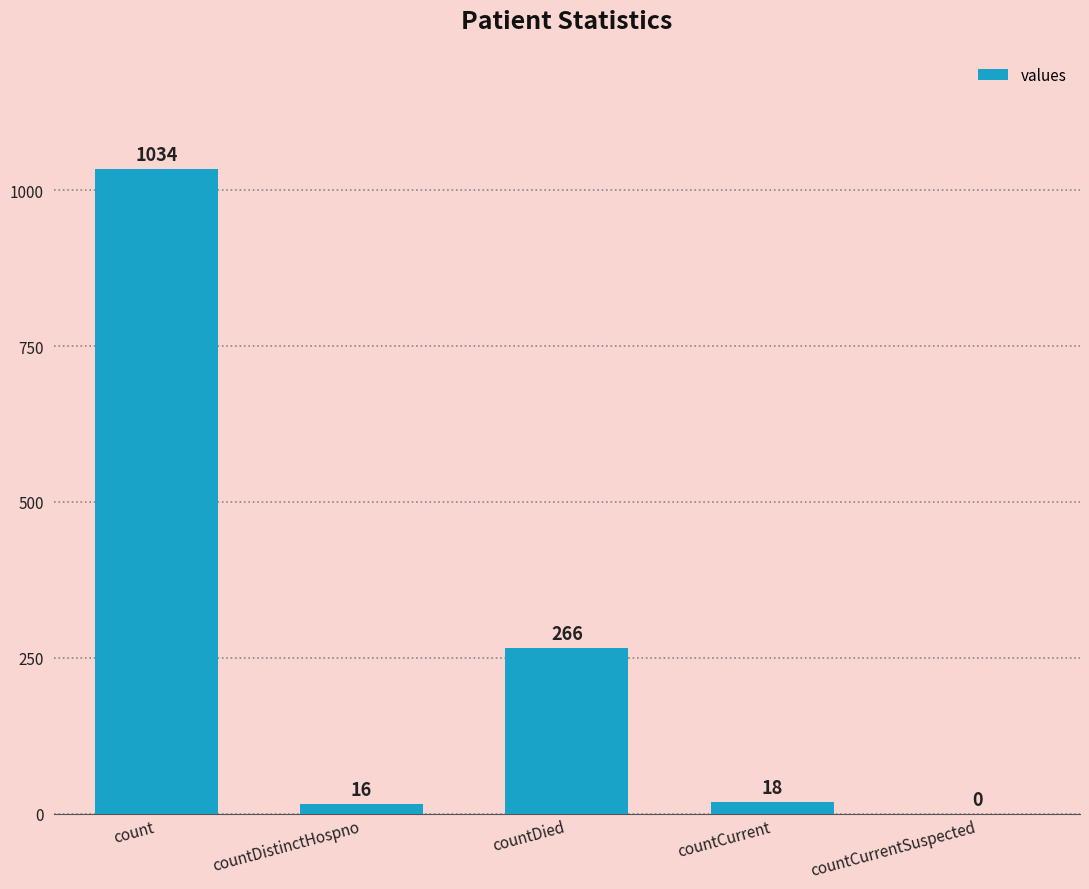

At which label is the value closest to 517?

countDied